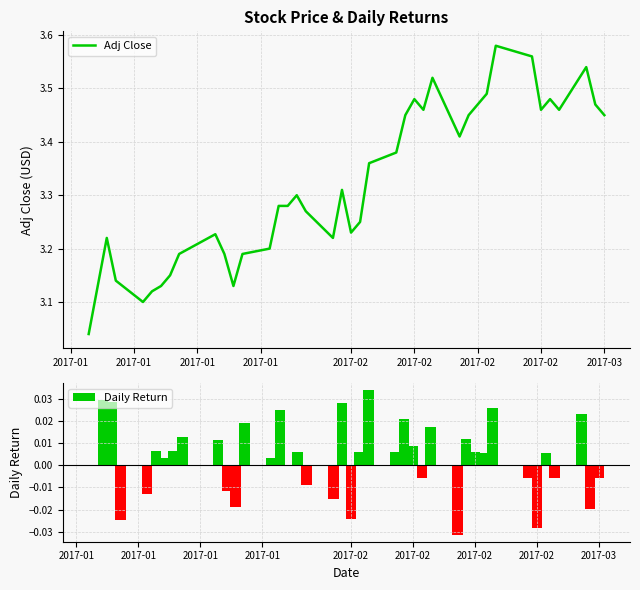

True or false: Adj Close has a value of 1.0 at 13.

False